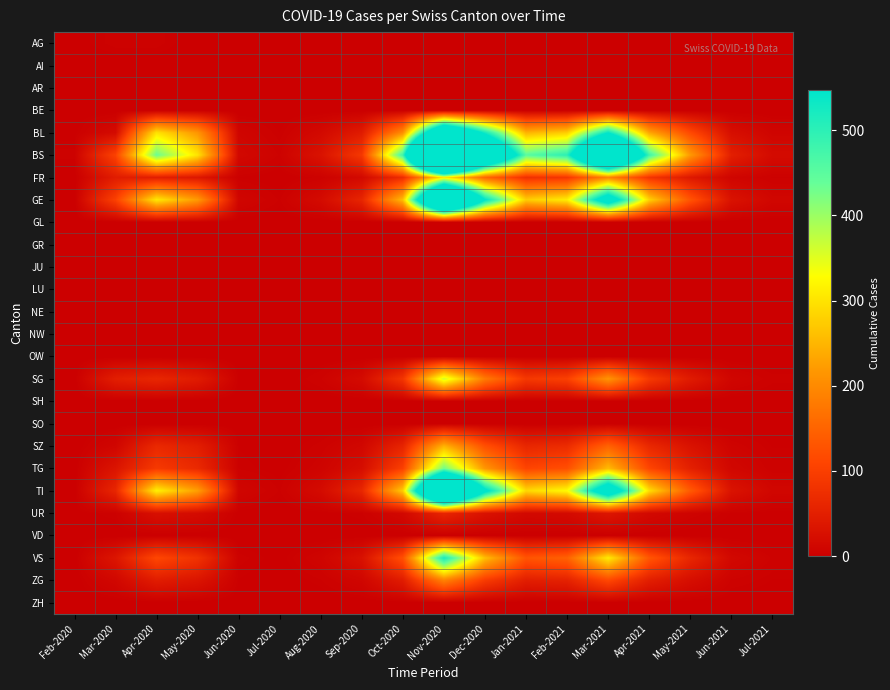

Which has a higher value, Oct-2020 or Jun-2021?

Oct-2020